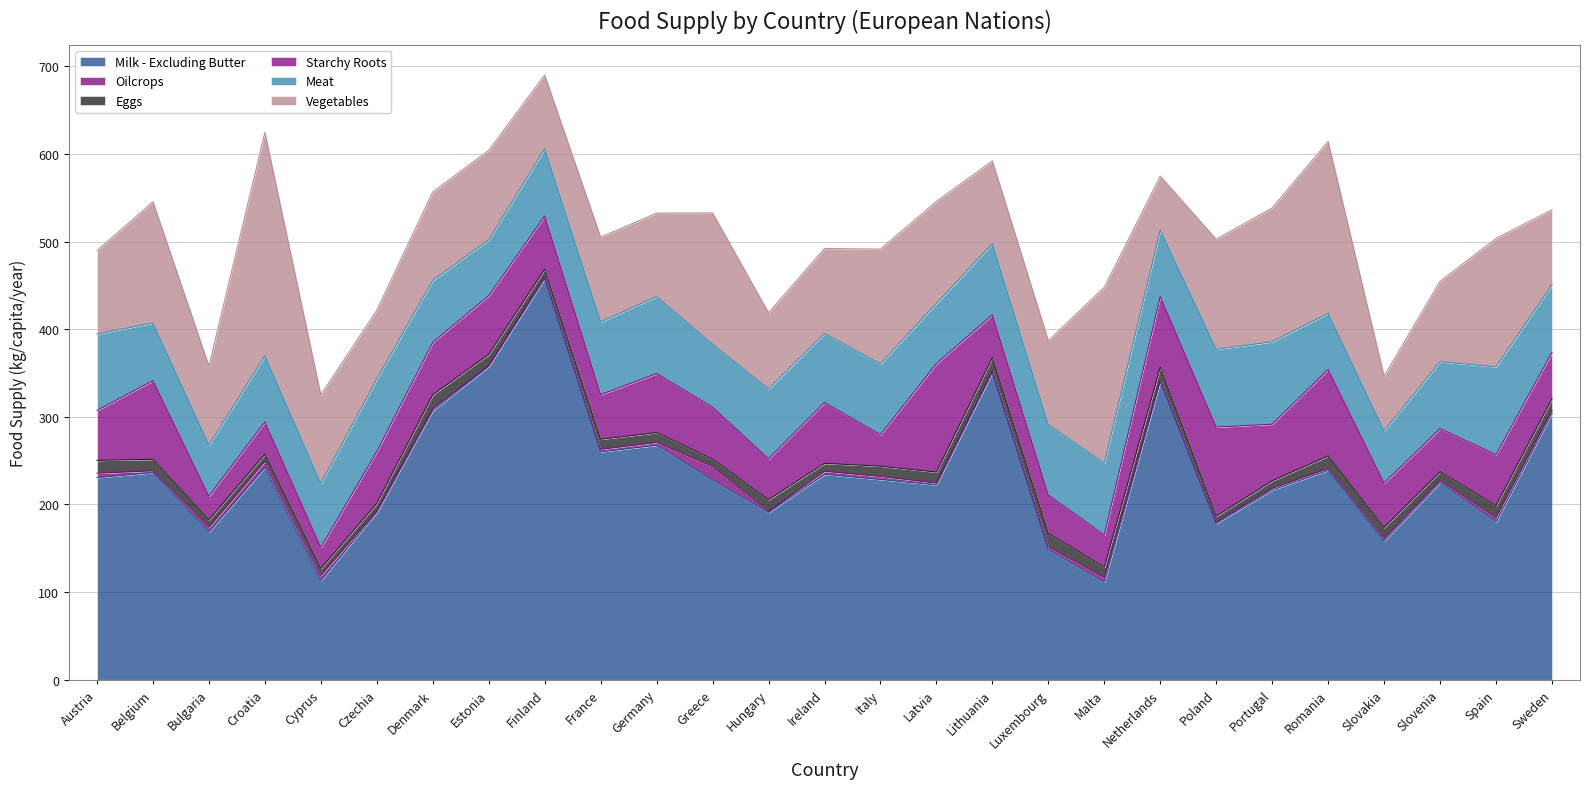

At which label does Meat first exceed 77?

Austria